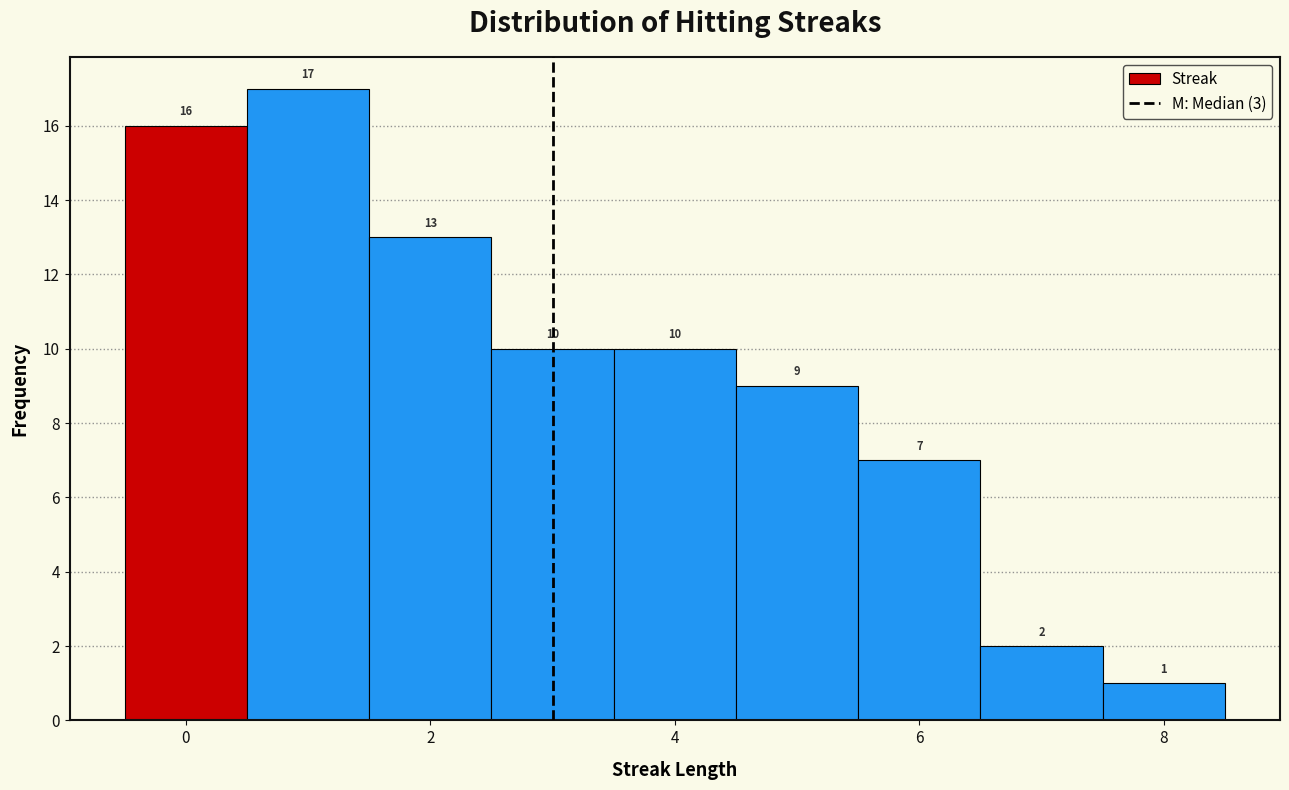

Which range on the x-axis has the tallest bar?

0.5 to 1.5